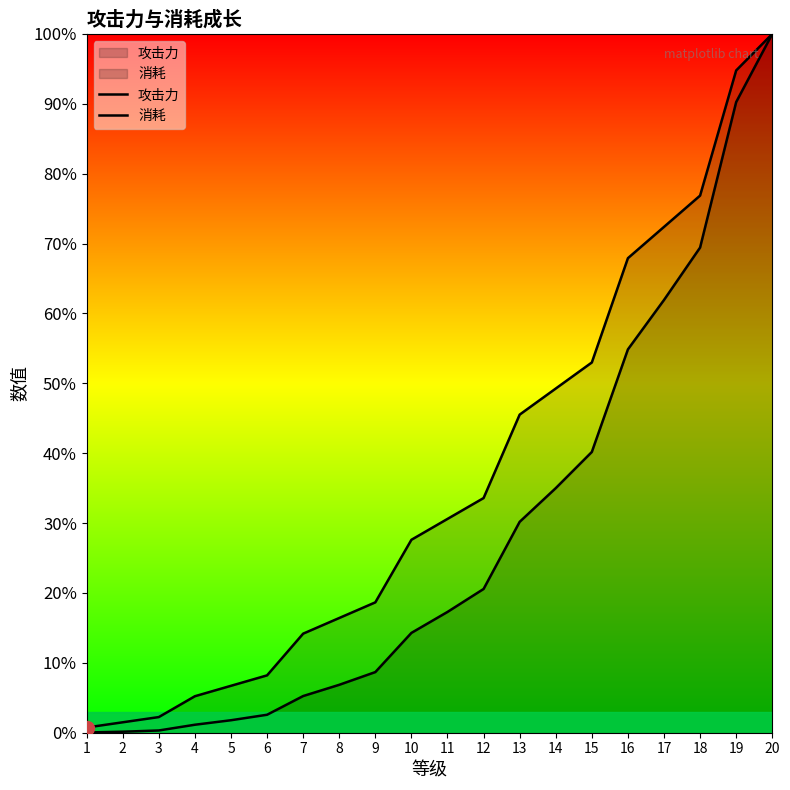

What is the sum of all 消耗 values?

5.6